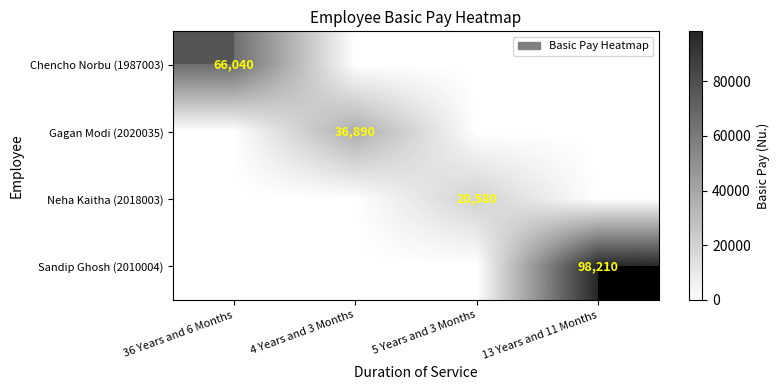

At which category is the sum across all series the highest?

13 Years and 11 Months